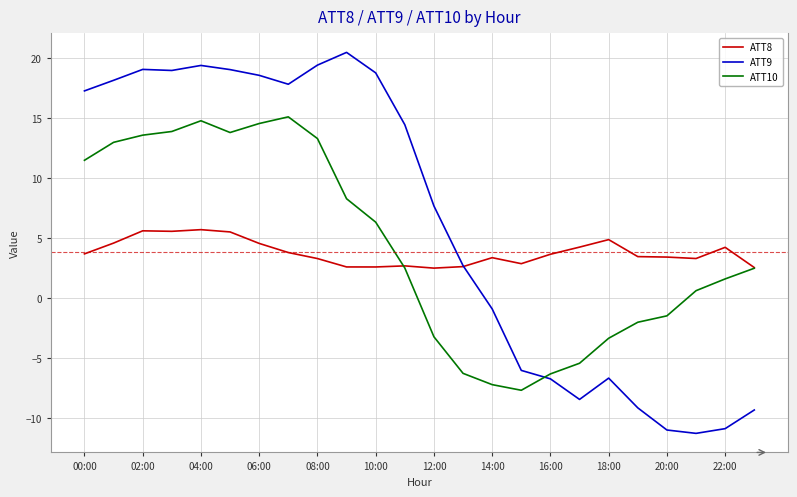

Which series has the largest total across all categories?

ATT9